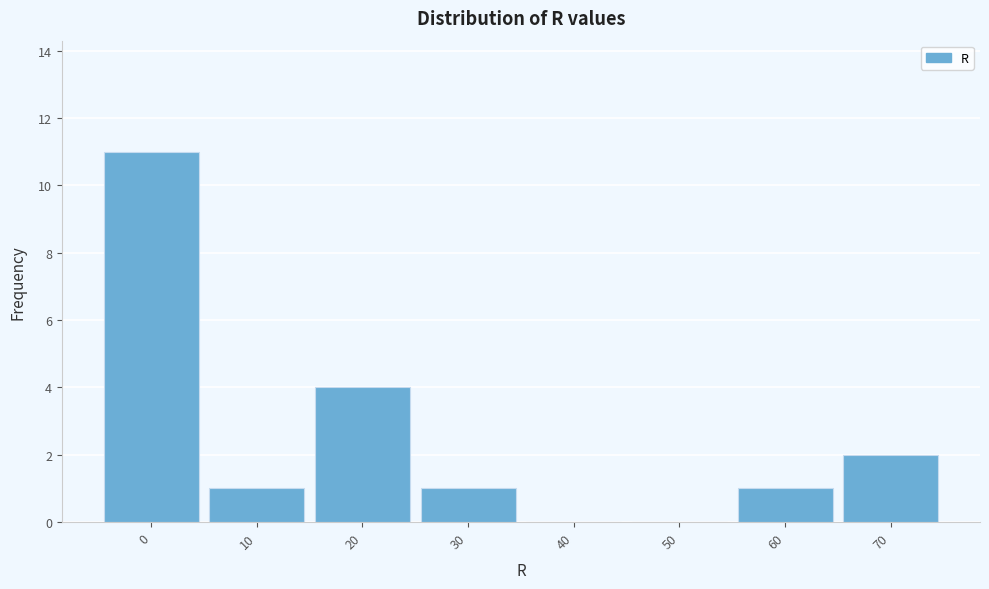

Reading left to right, list all the values displayed in this chart.

0=11	10=1	20=4	30=1	40=0	50=0	60=1	70=2